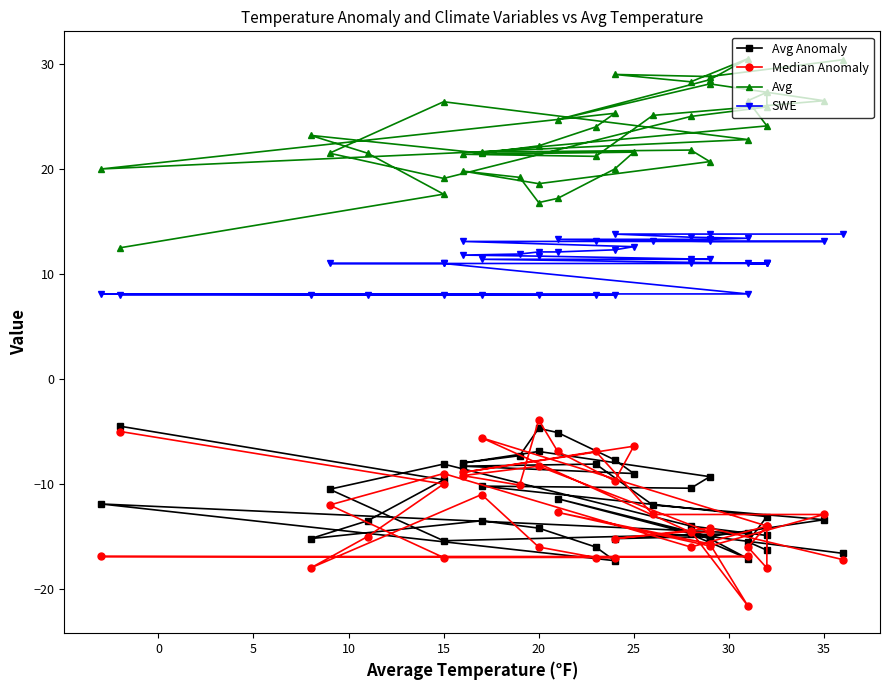

What is the difference between the highest and lowest values at 20?

38.2